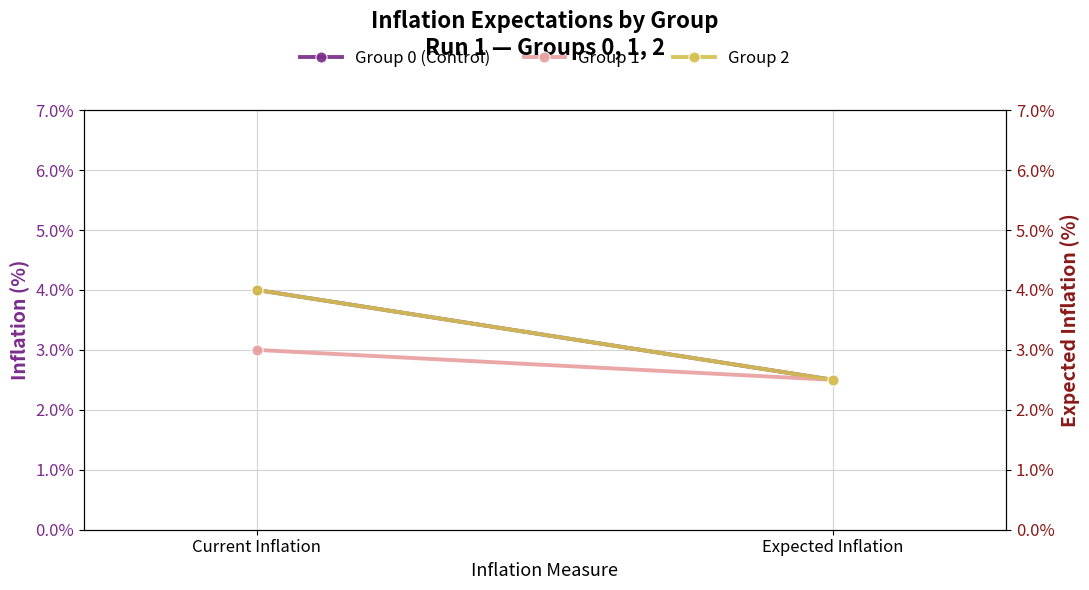

How many lines are shown in the chart?

3